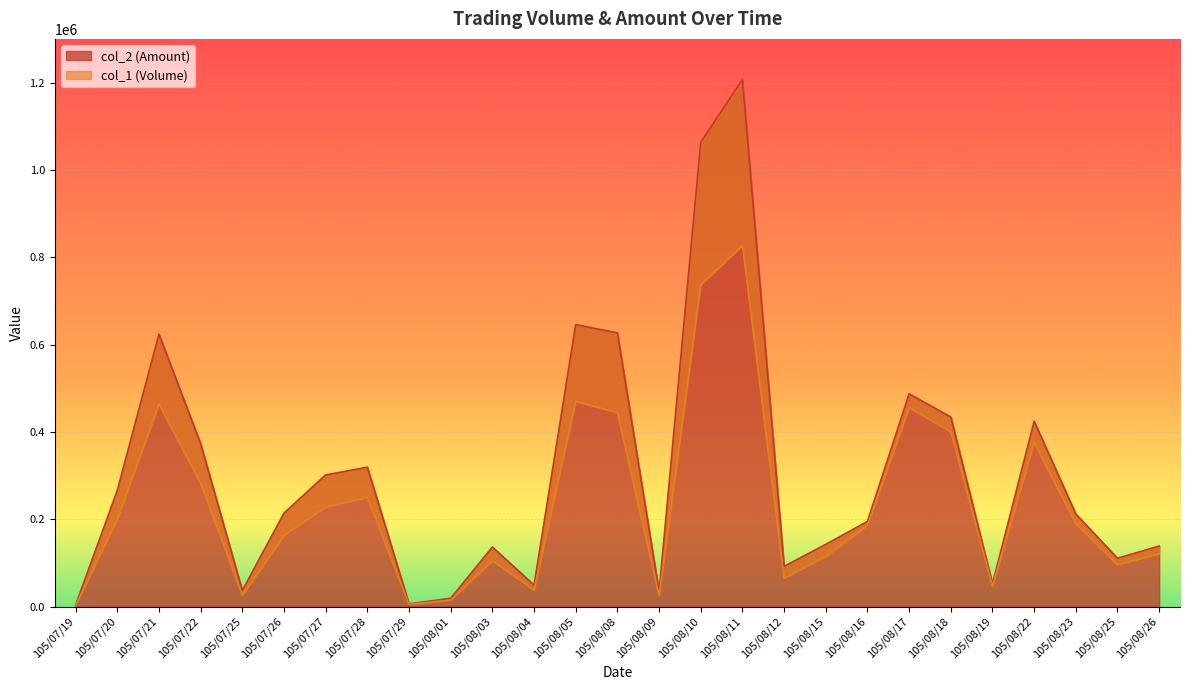

Which series has the largest total across all categories?

col_2 (Amount)